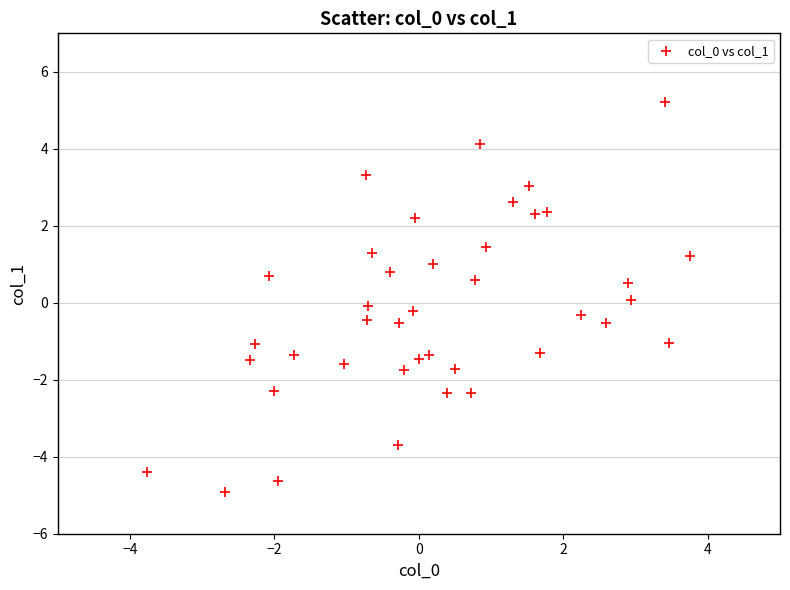

What is the range of X values (max minus min)?

7.5